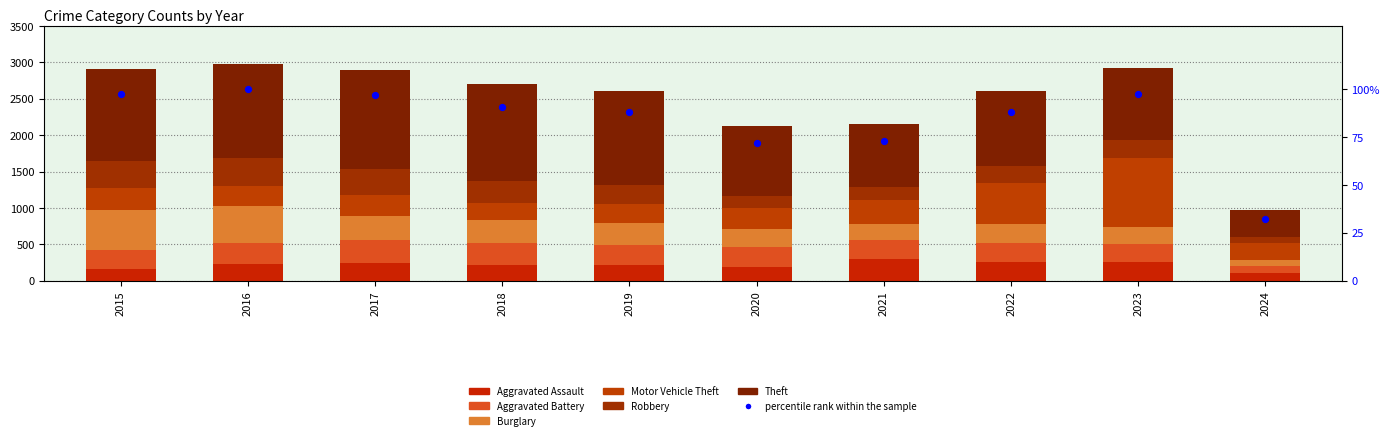

Which series has the largest total across all categories?

Theft